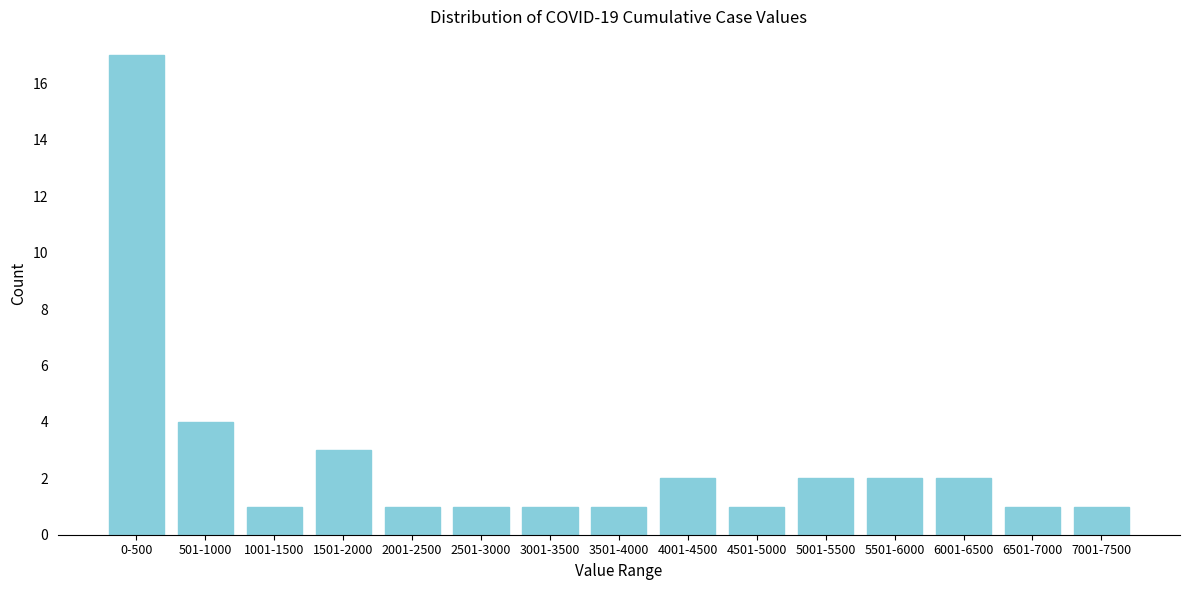

Reading right to left, transcribe all the data shown in this chart.

7001-7500=1	6501-7000=1	6001-6500=2	5501-6000=2	5001-5500=2	4501-5000=1	4001-4500=2	3501-4000=1	3001-3500=1	2501-3000=1	2001-2500=1	1501-2000=3	1001-1500=1	501-1000=4	0-500=17